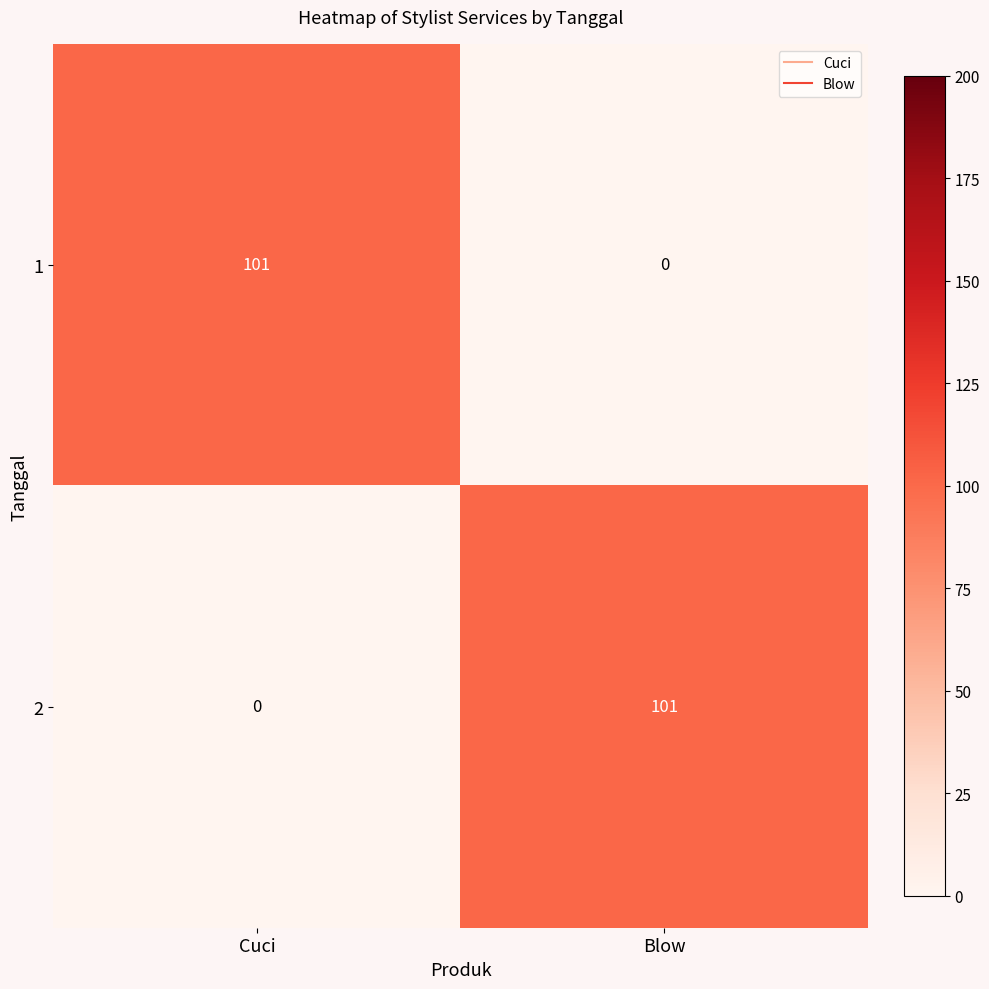

At which label is 2 closest to 50?

Cuci